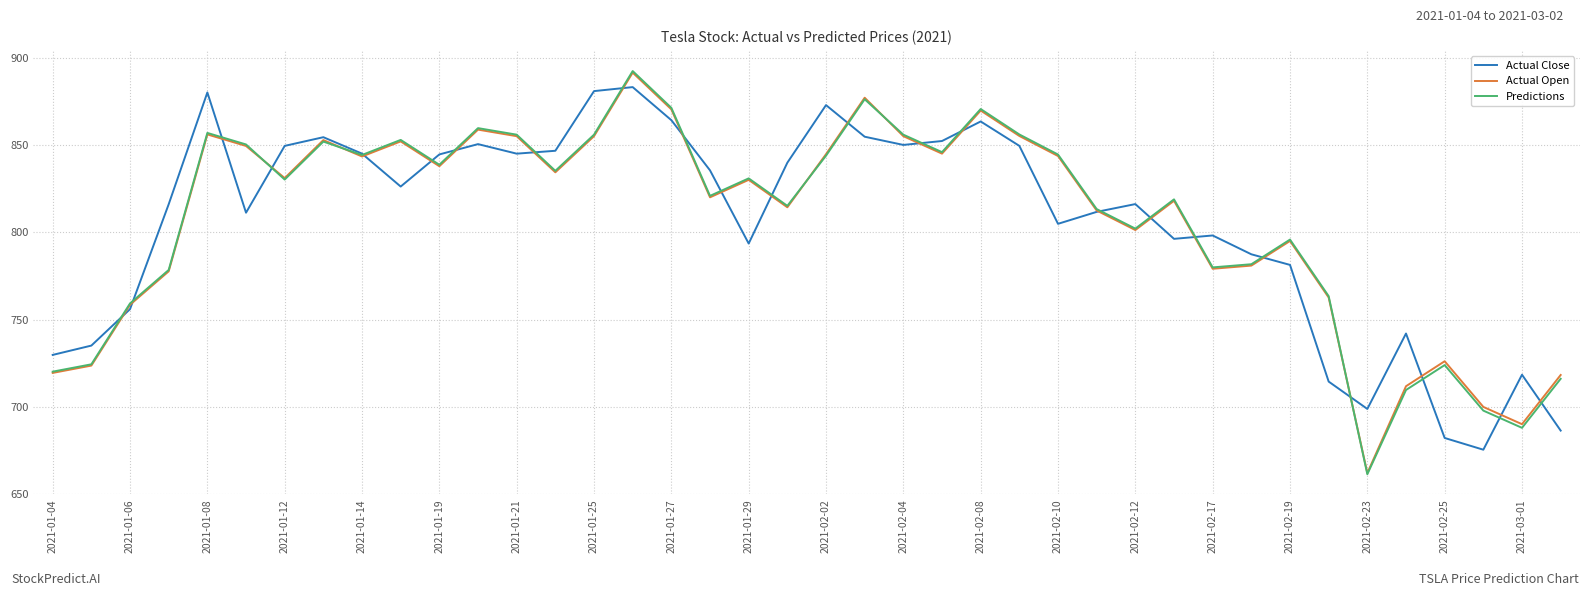

What are all the series names shown in the legend?

Actual Close, Actual Open, Predictions